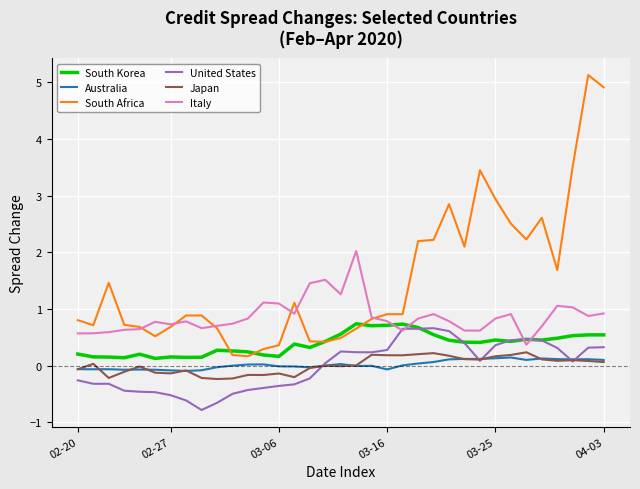

Which series has the largest range (max minus min)?

South Africa